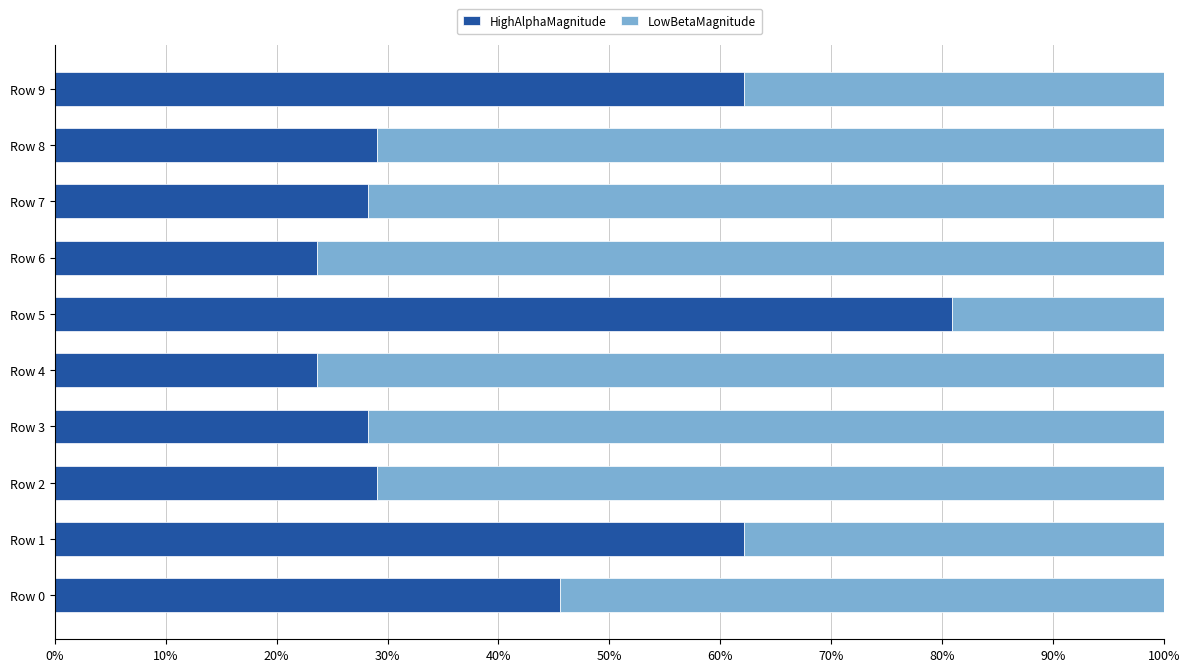

True or false: HighAlphaMagnitude has a value of 45.5 at Row 0.

True